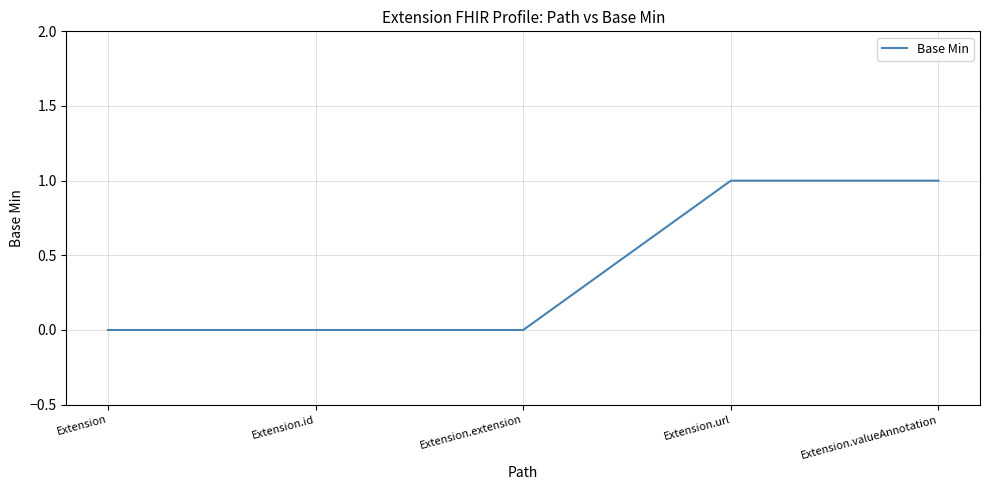

What is the change in value from Extension.extension to Extension.valueAnnotation?

+1